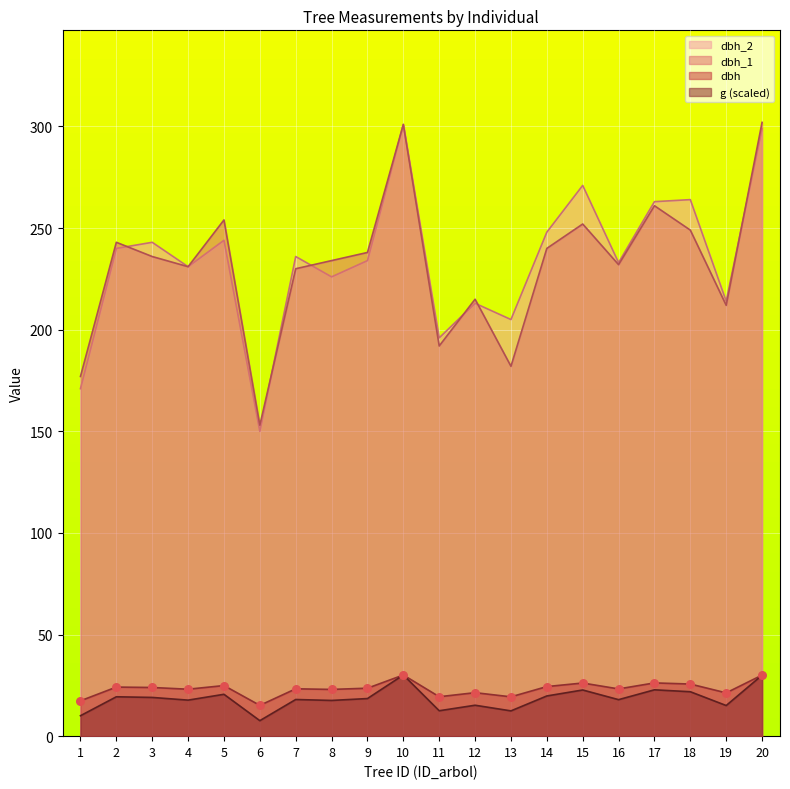

Is the value of dbh at 13 greater than the value of g at 10?

No